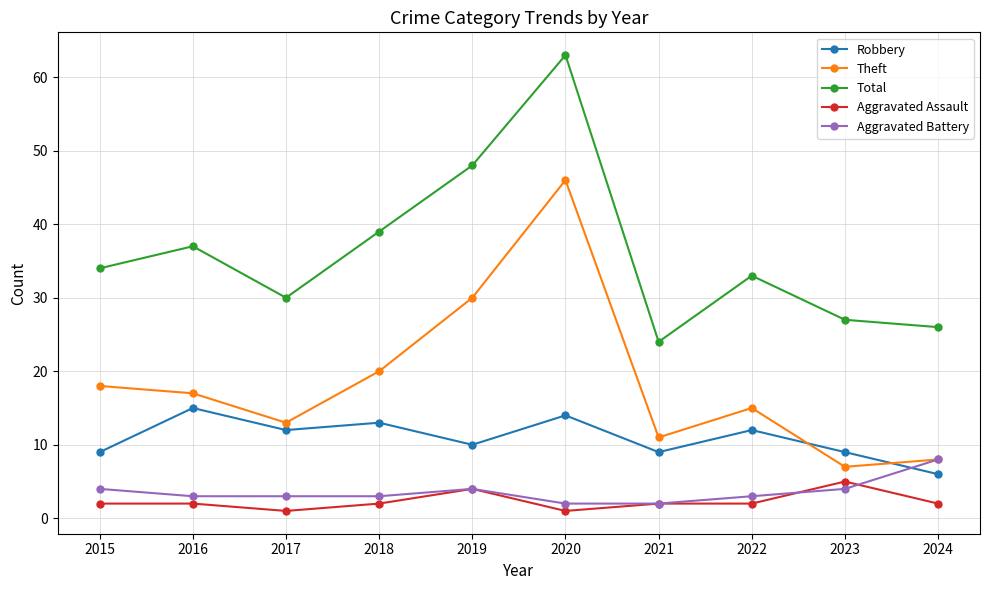

How many lines are shown in the chart?

5